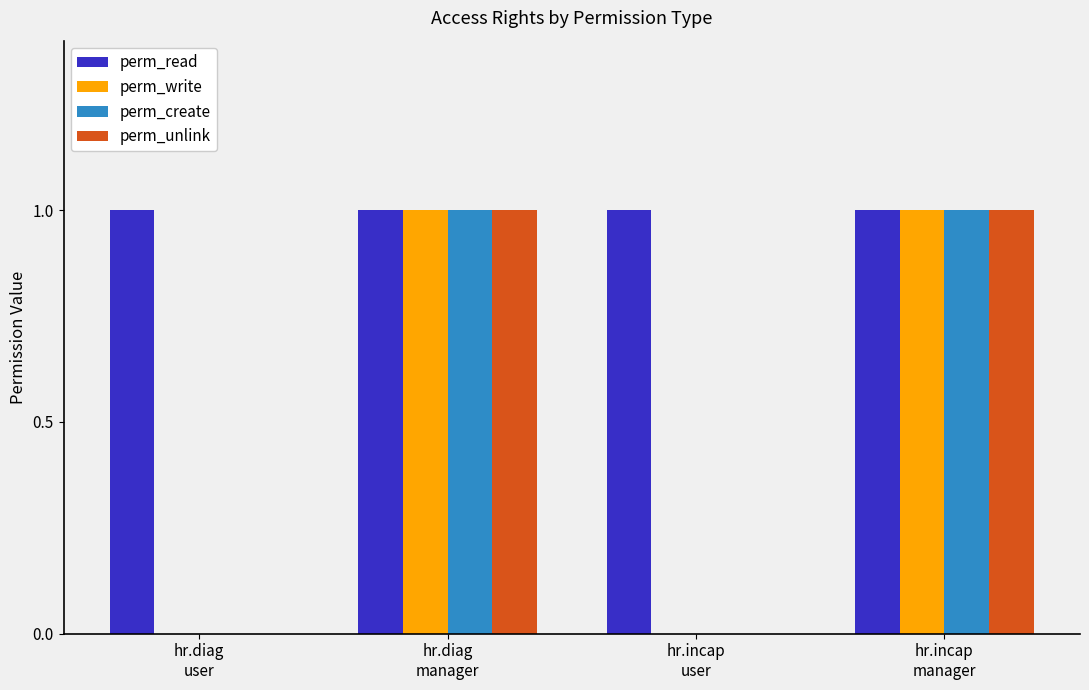

Which series has the largest total across all categories?

perm_read